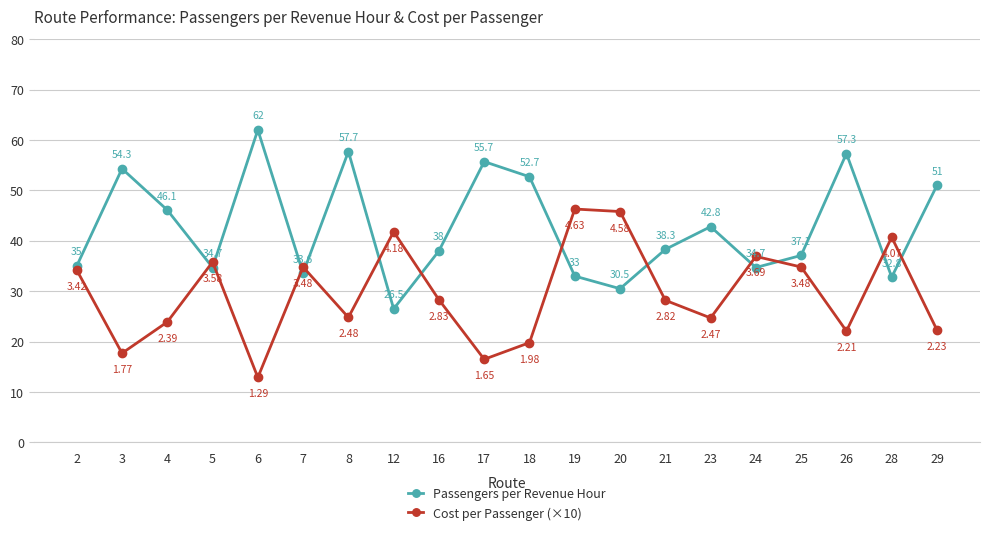

Which series changed the most between 21 and 28?

Cost per Passenger (×10)